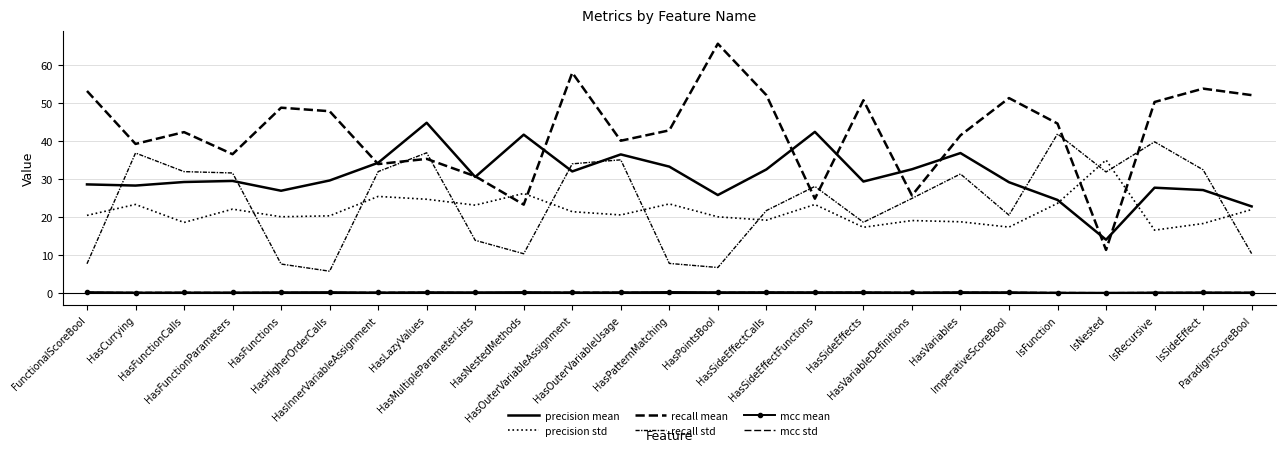

How many interior local valleys does the mcc std series have?

9